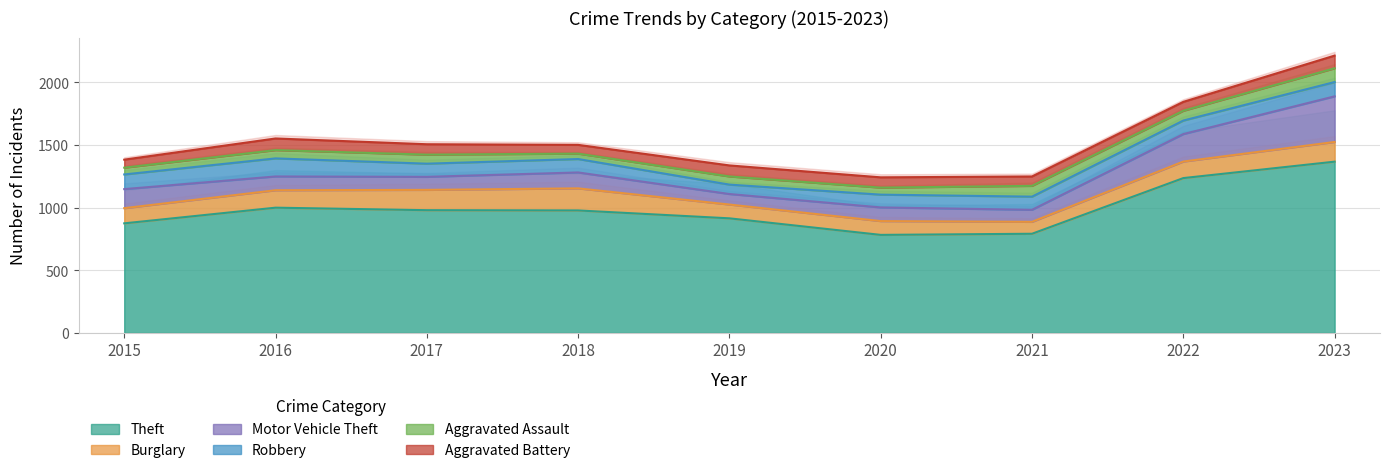

What is the average value of the Motor Vehicle Theft series?

152